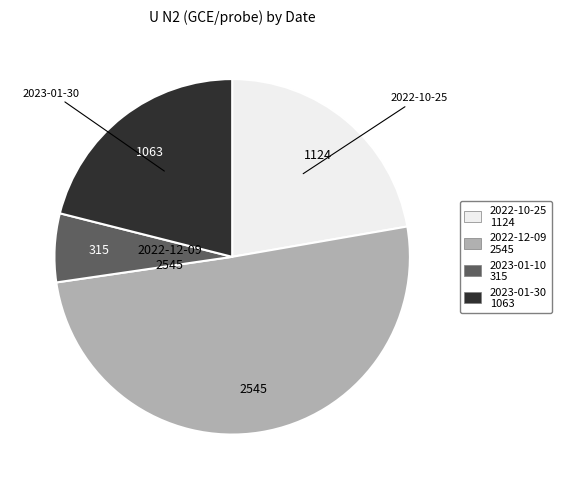

What is the smallest slice in the pie chart?

2023-01-10